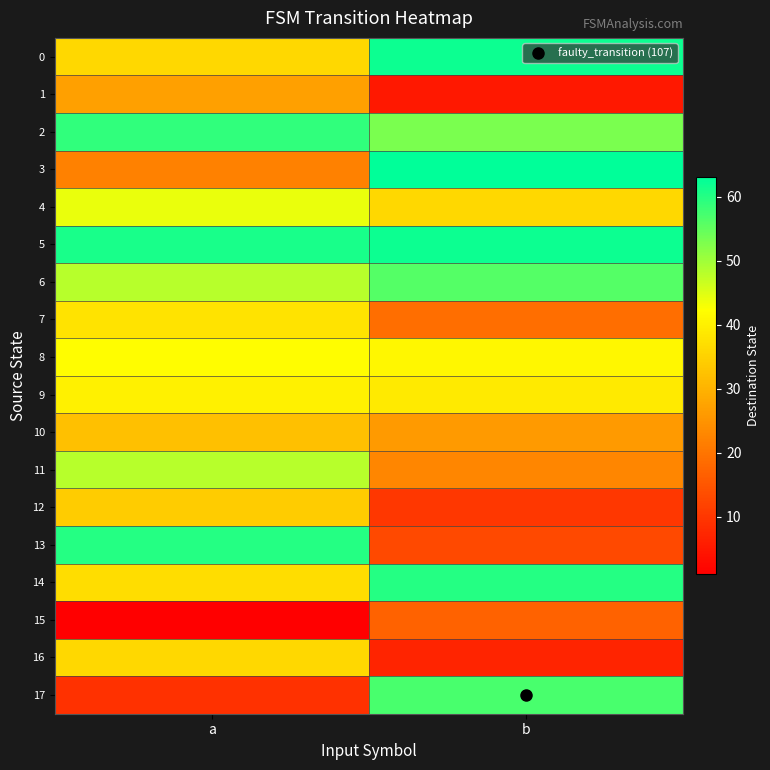

How many series are shown in this chart?

18